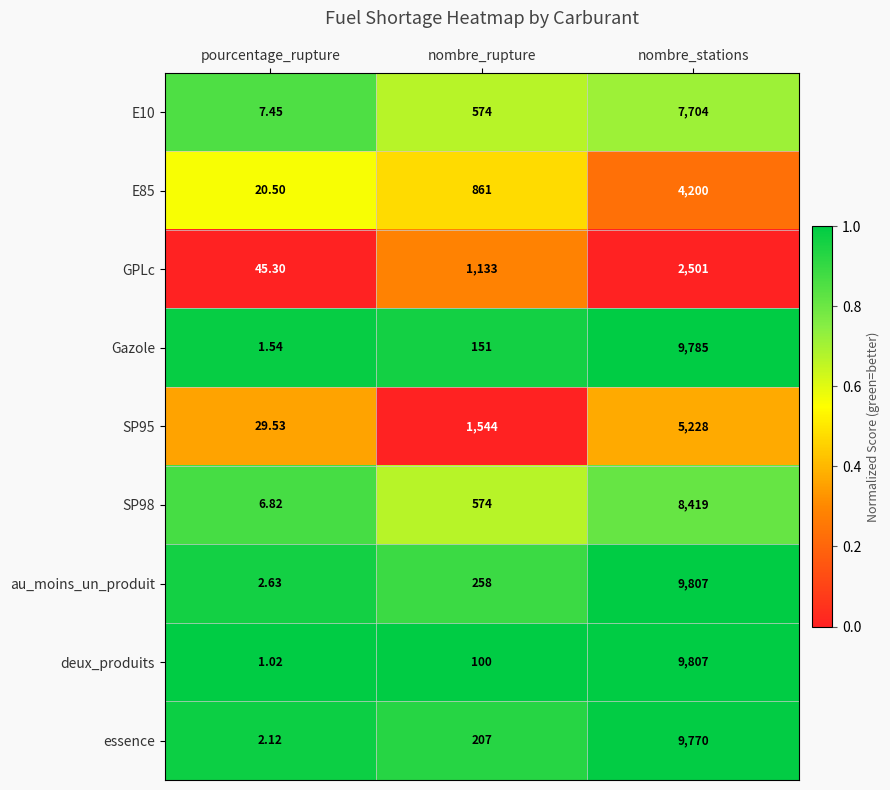

Which label corresponds to the smallest value in the chart?

pourcentage_rupture